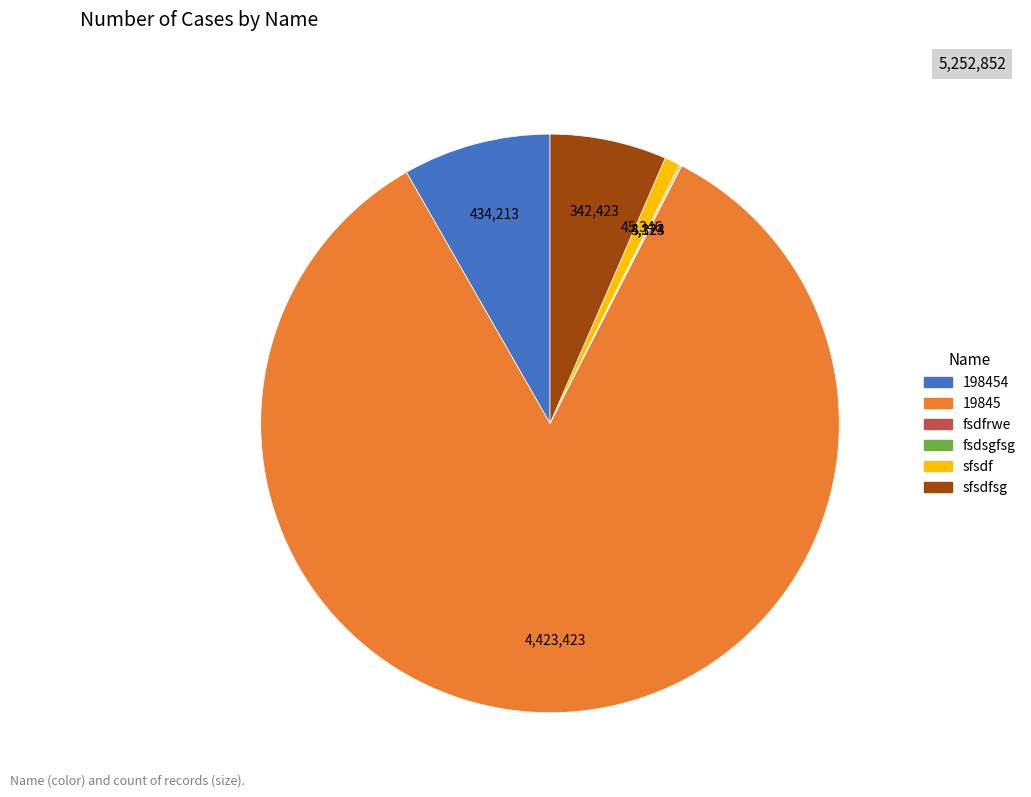

Is there any slice that represents more than half of the pie?

Yes